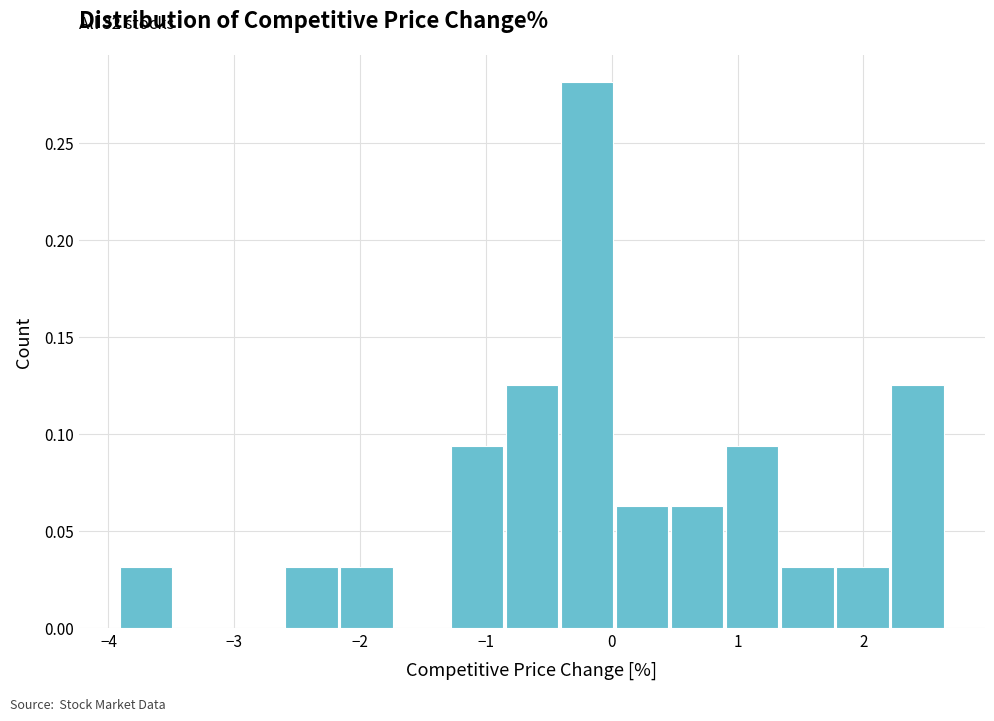

Over which range of the x-axis is the bar tallest?

-0.4 to 0.0